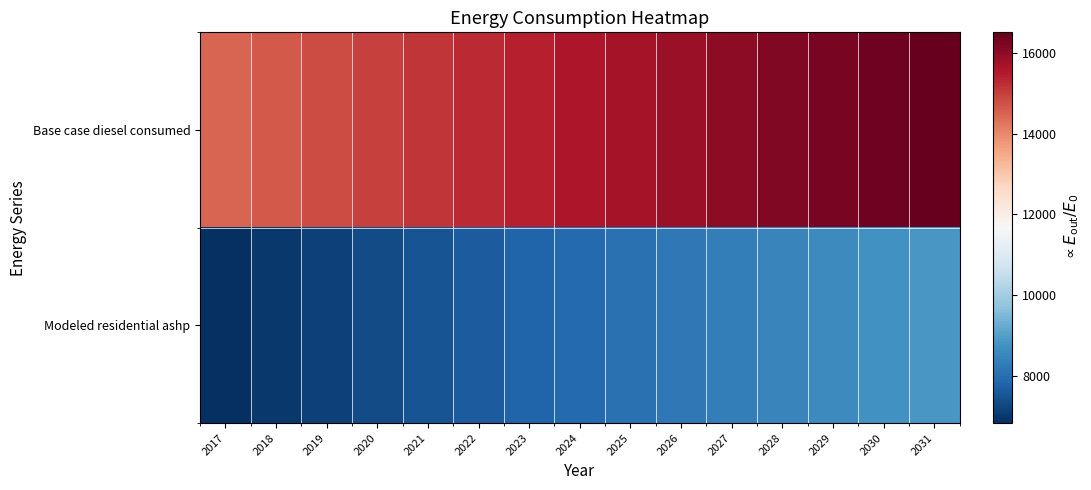

What is the total value across all series at 2031?

25374.7